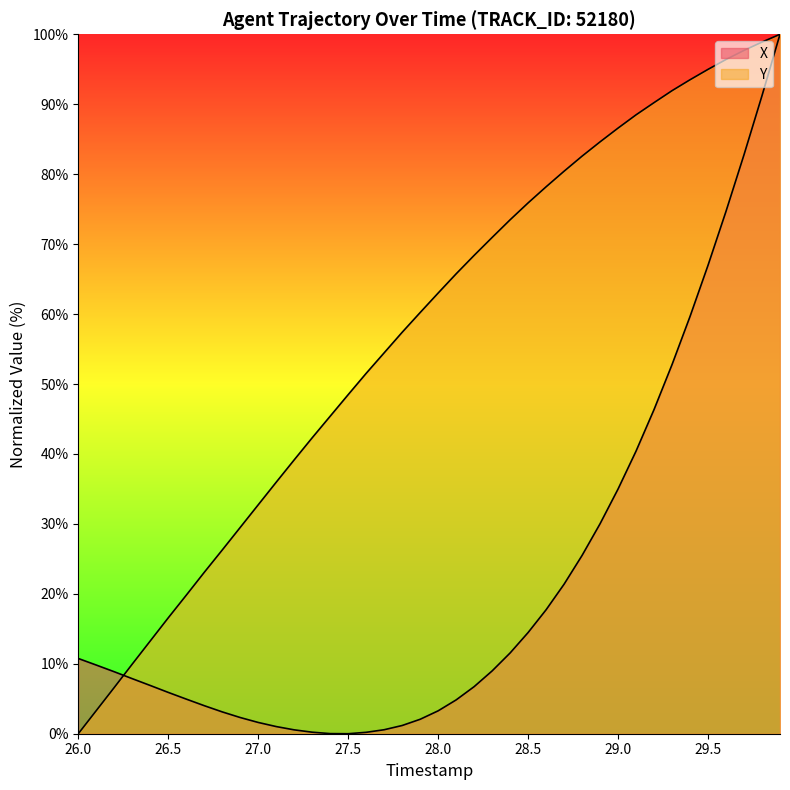

What is the value of the Y point at the 4th from the left?

10.0